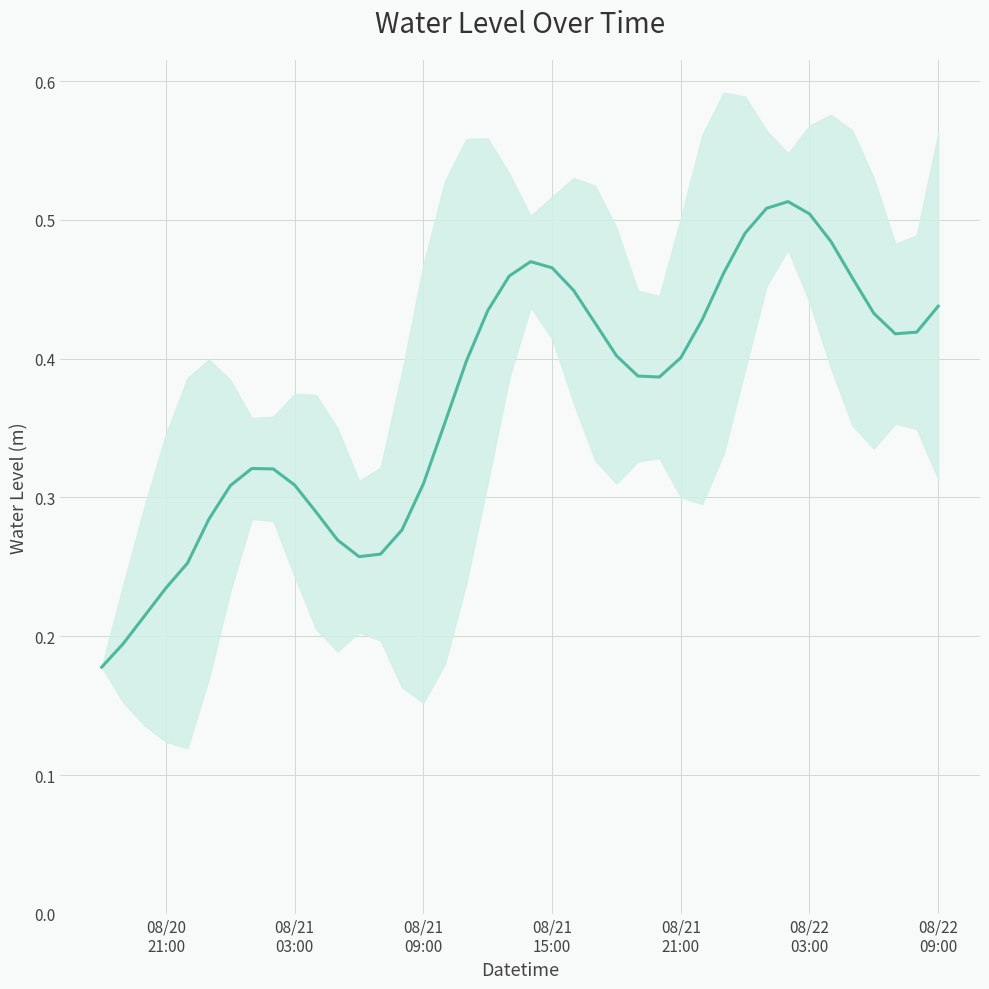

What is the average value?

0.4